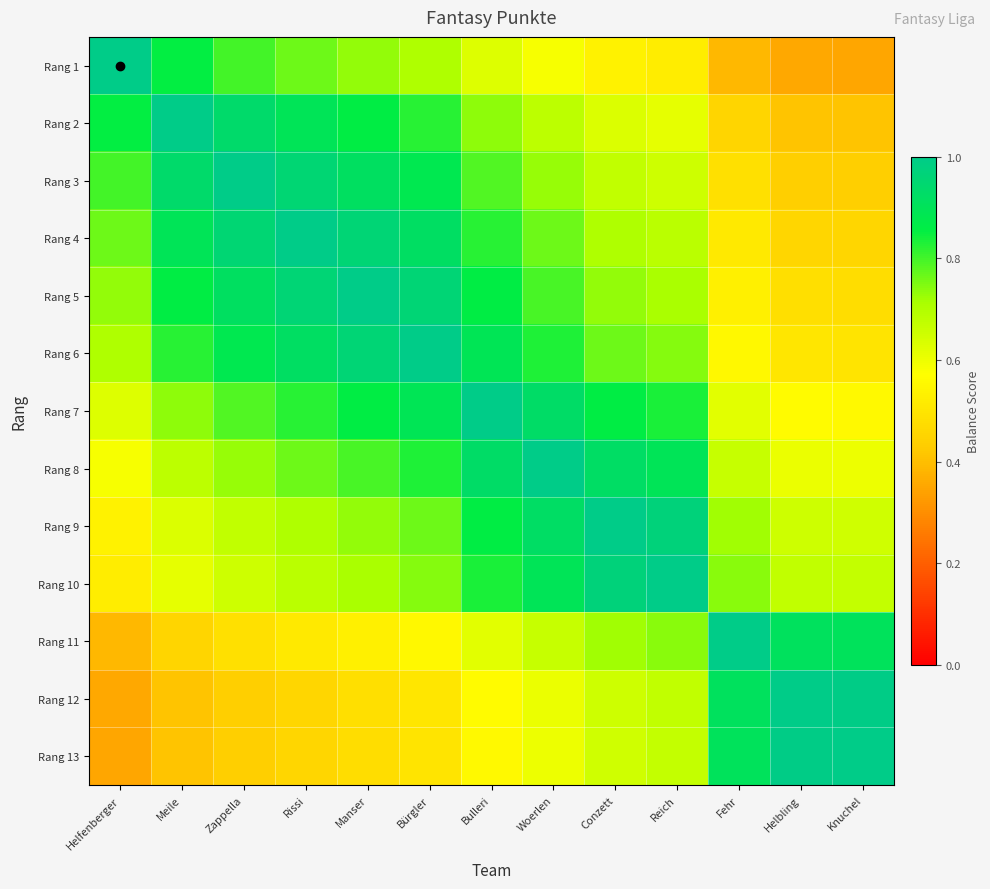

Between Reich and Fehr, which is larger?

Reich